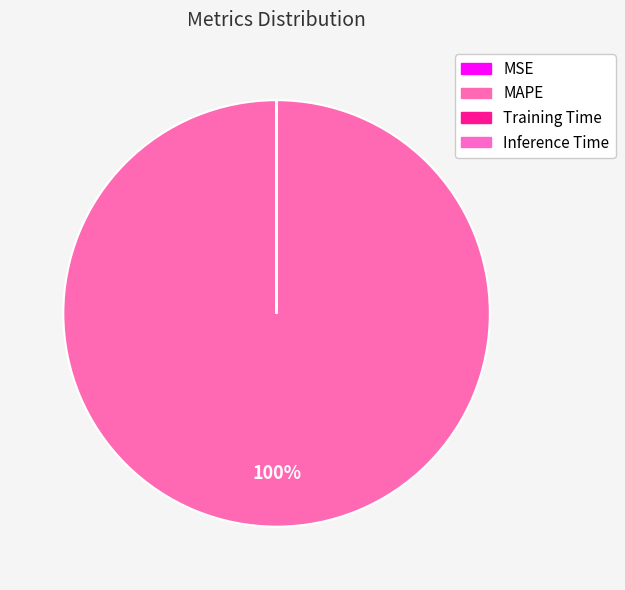

Which category has the smallest portion of the pie?

Inference Time